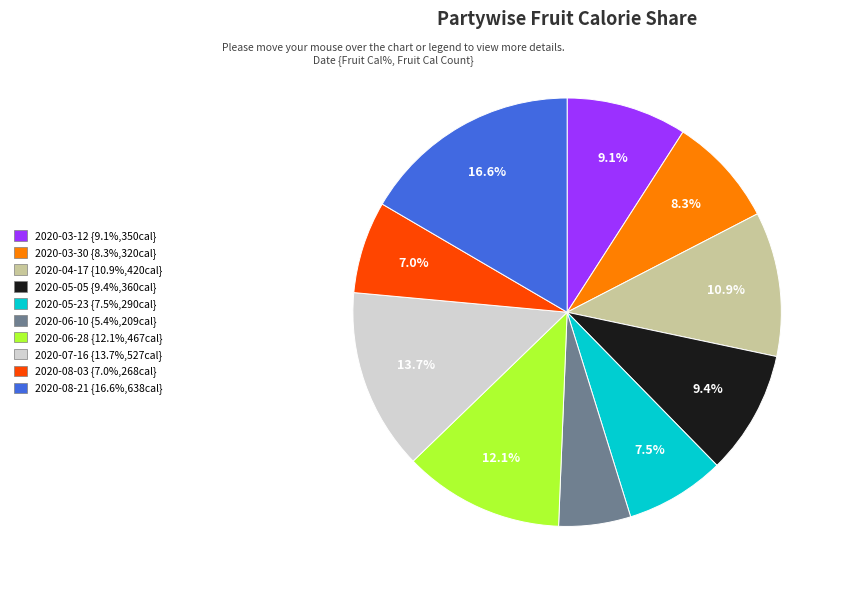

How many segments does this pie chart have?

10